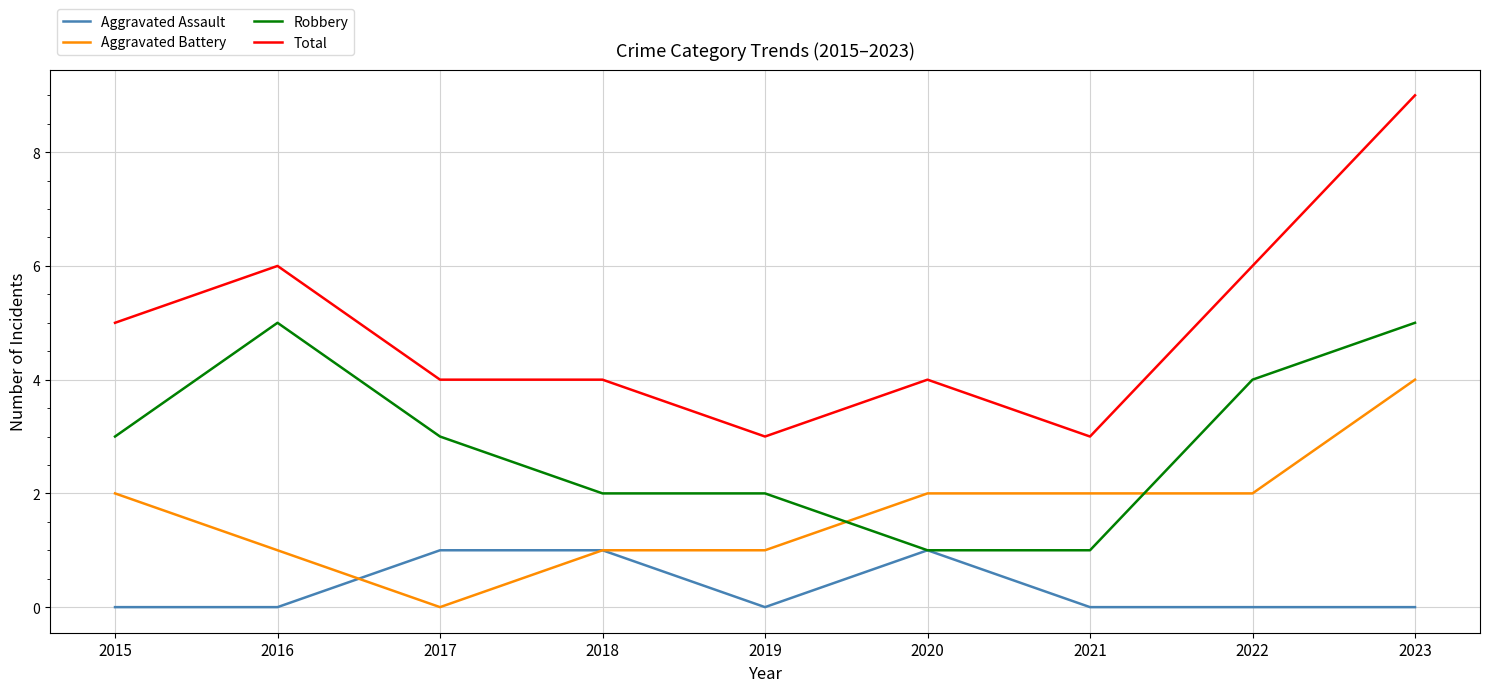

True or false: Aggravated Assault and Total intersect in this chart.

False